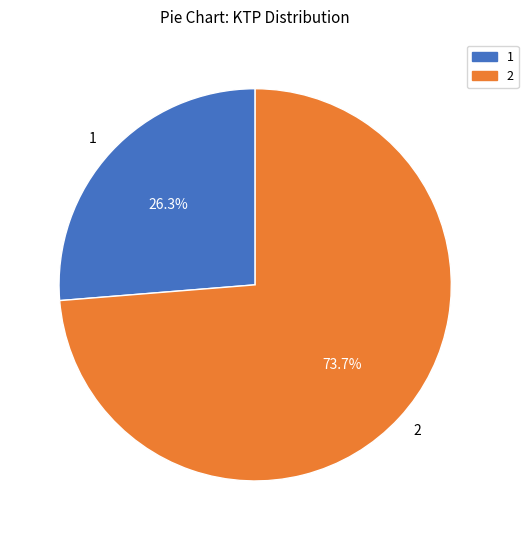

What is the largest slice in the pie chart?

2